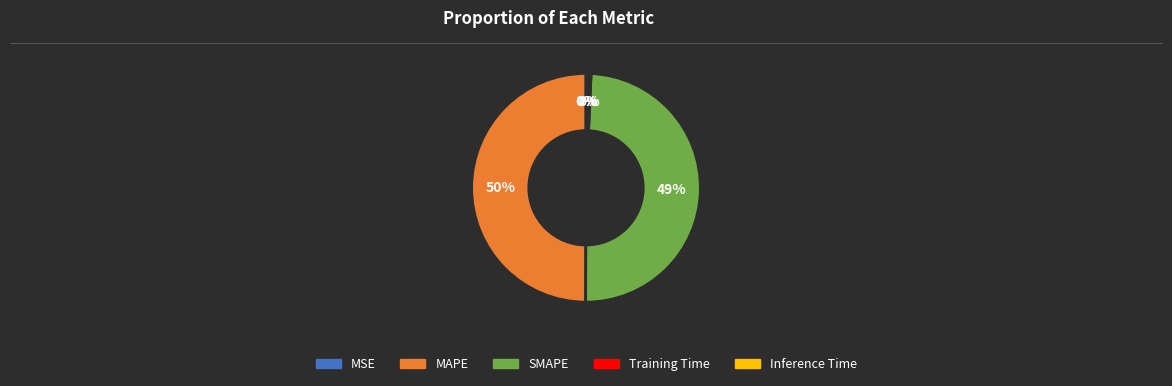

To the nearest percent, what percentage of the pie is SMAPE?

49%